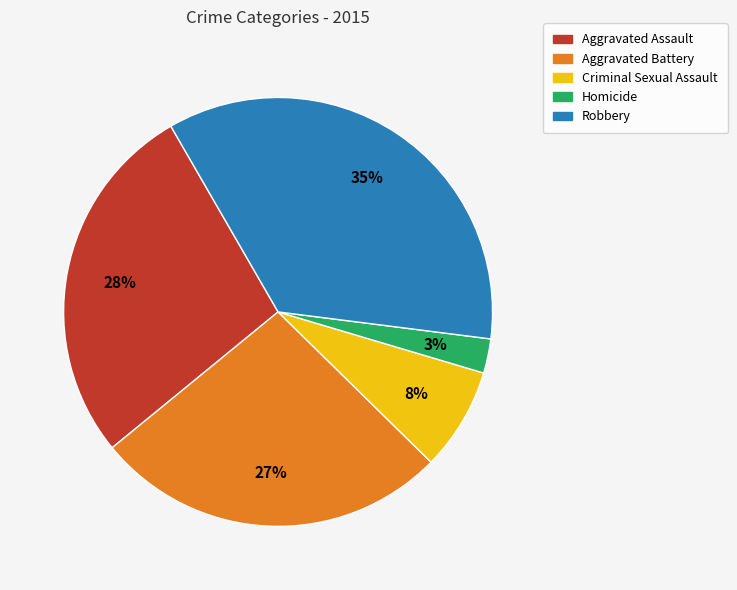

To the nearest percent, what is the average slice percentage?

20%